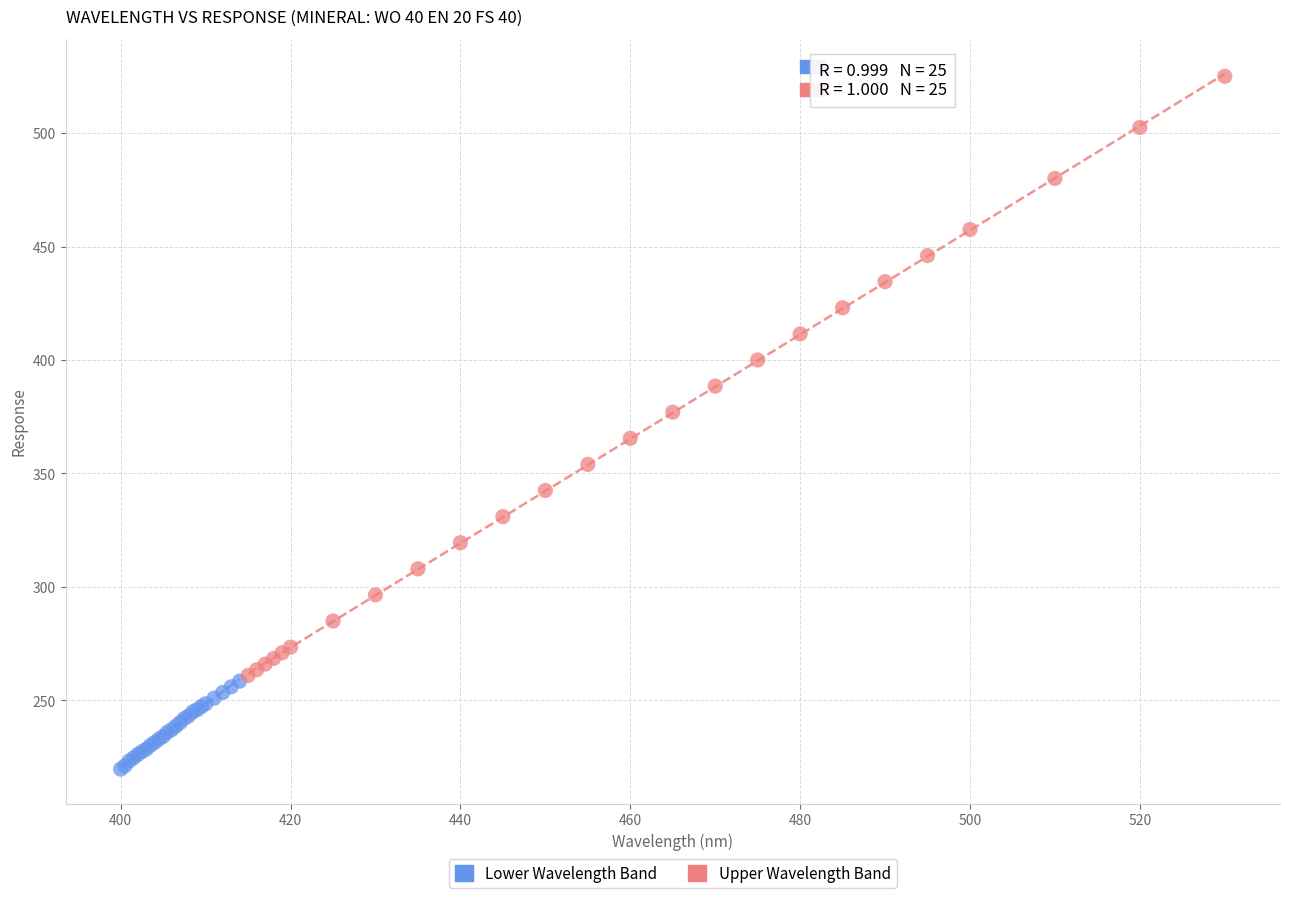

Which series has the largest Y range (max minus min)?

Upper Wavelength Band